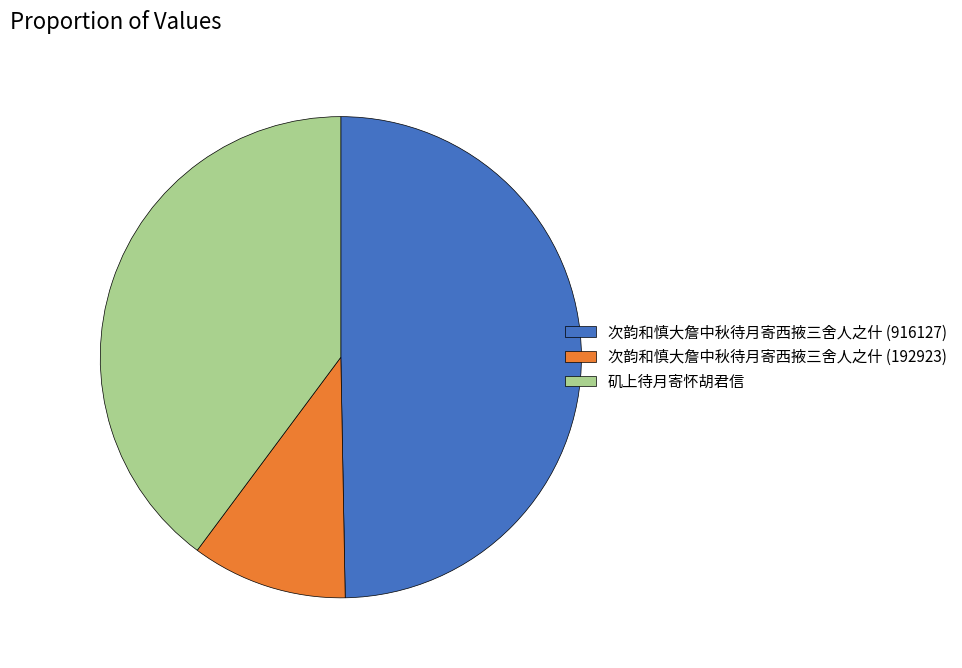

Is 次韵和慎大詹中秋待月寄西掖三舍人之什 (916127) the majority of the pie?

No